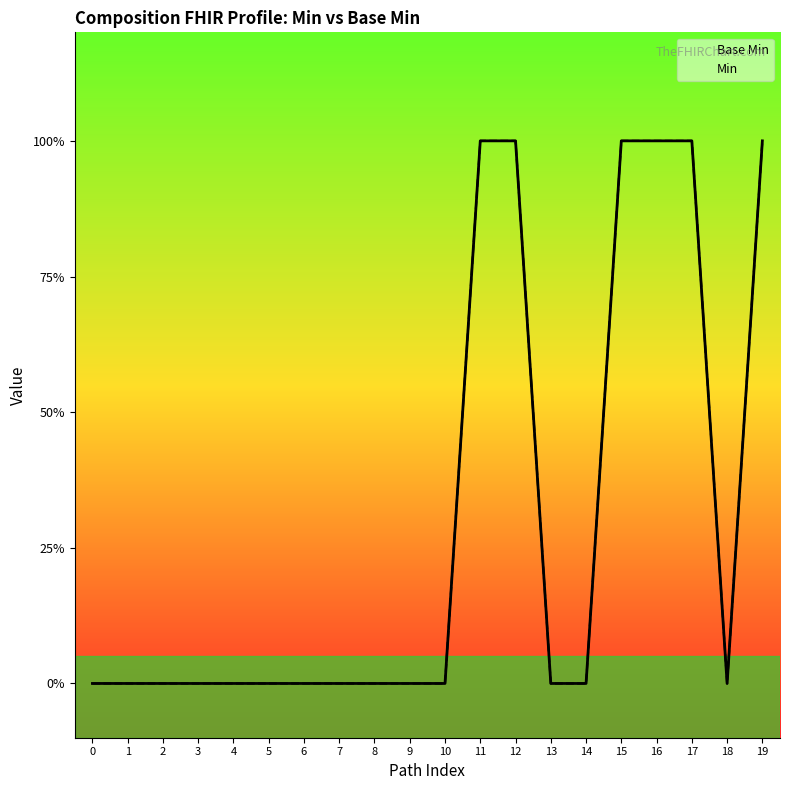

At which label does Base Min reach its peak?

11